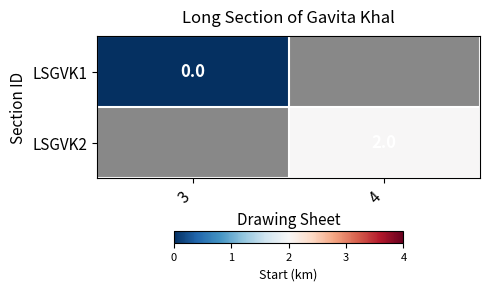

What is the greatest value displayed?

2.0